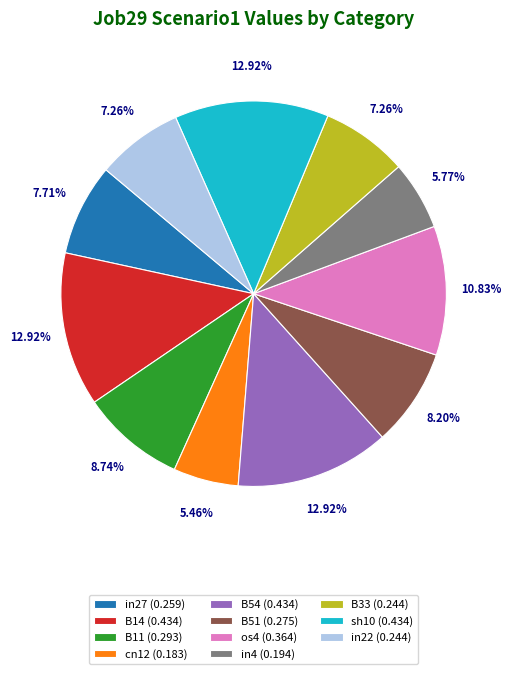

How many segments does this pie chart have?

11